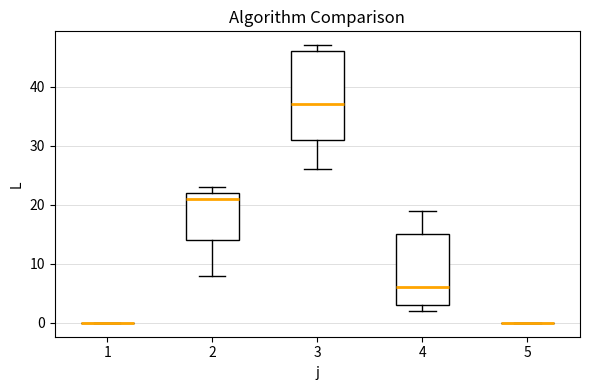

Reading left to right, transcribe this box plot: for each box, give where its median line is, the range the box spans, and where its two whiskers end, as read against the y-axis. The values are not printed on the chart, so give them approximately, as read against the axis.

1: box collapsed to a line at 0, whiskers 0 to 0
2: median 21, box 14 to 22, whiskers 8 to 23
3: median 37, box 31 to 46, whiskers 26 to 47
4: median 6, box 3 to 15, whiskers 2 to 19
5: box collapsed to a line at 0, whiskers 0 to 0